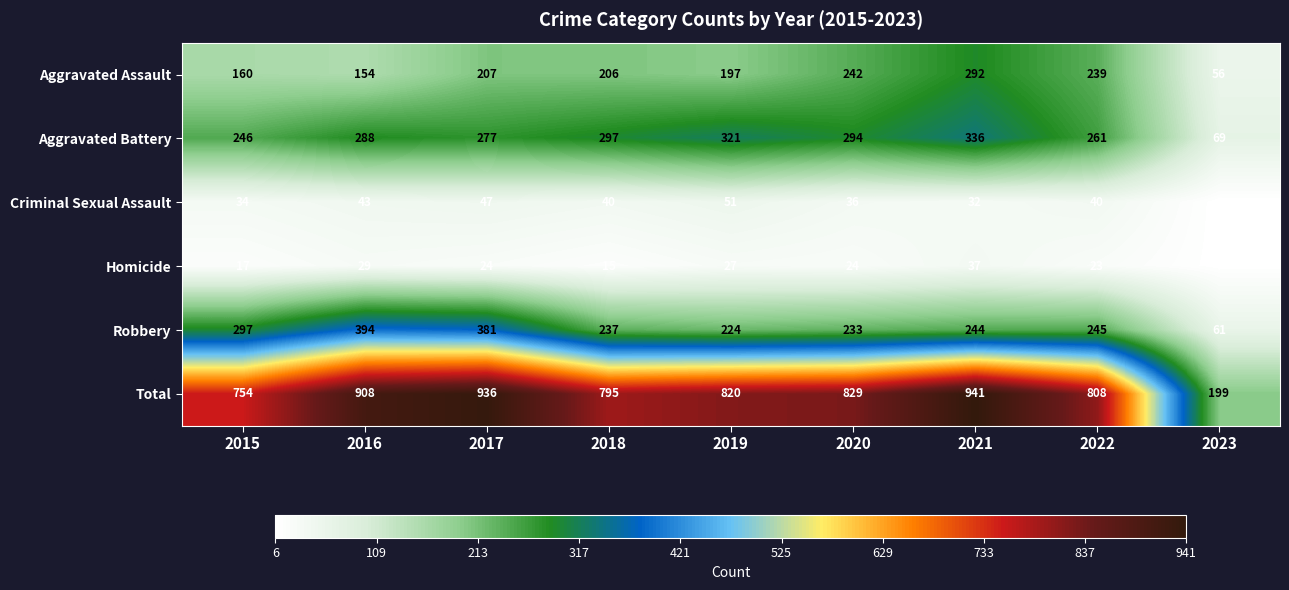

Count the number of data series in this chart.

6